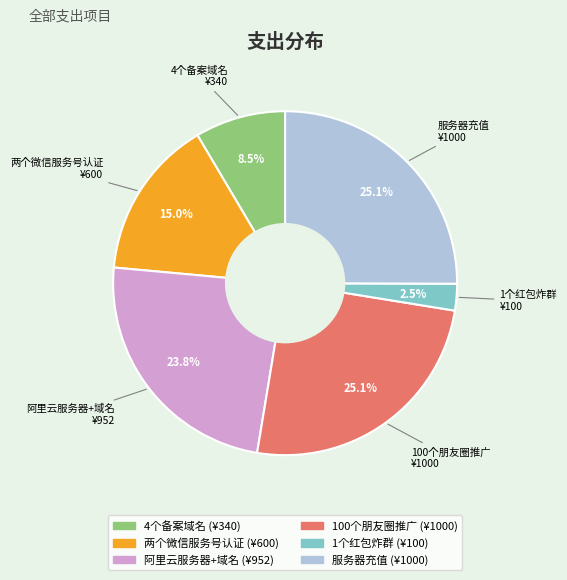

Is 两个微信服务号认证 the majority of the pie?

No